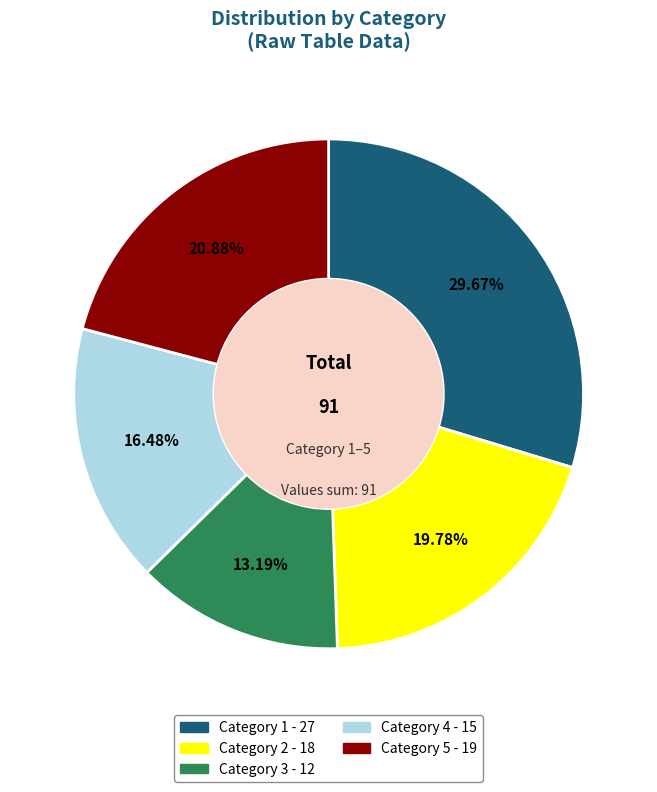

To the nearest percent, what is the difference between the largest and smallest slice percentages?

16%